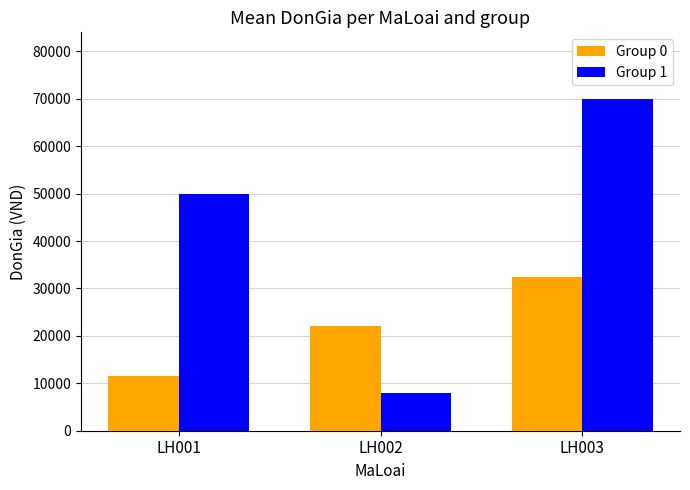

Which category has the highest value in the Group 0 series?

LH003